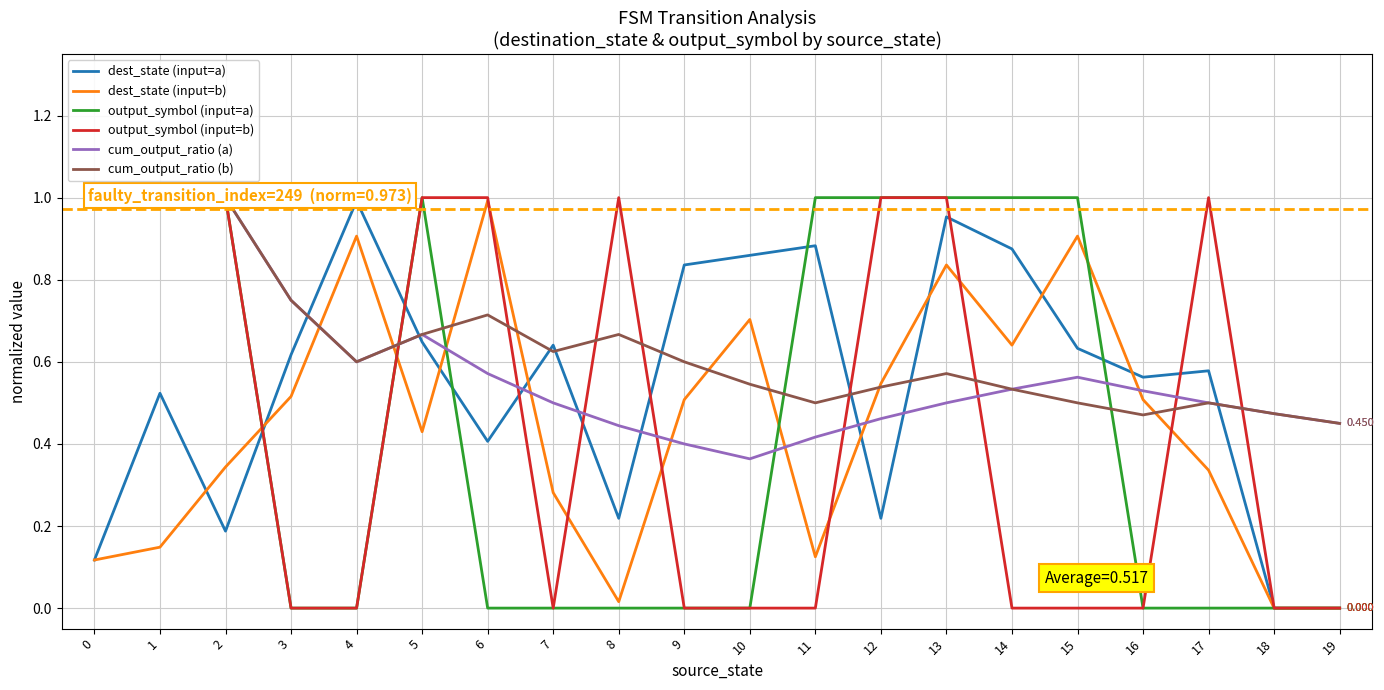

How many interior local valleys does the output_symbol (input=b) series have?

1